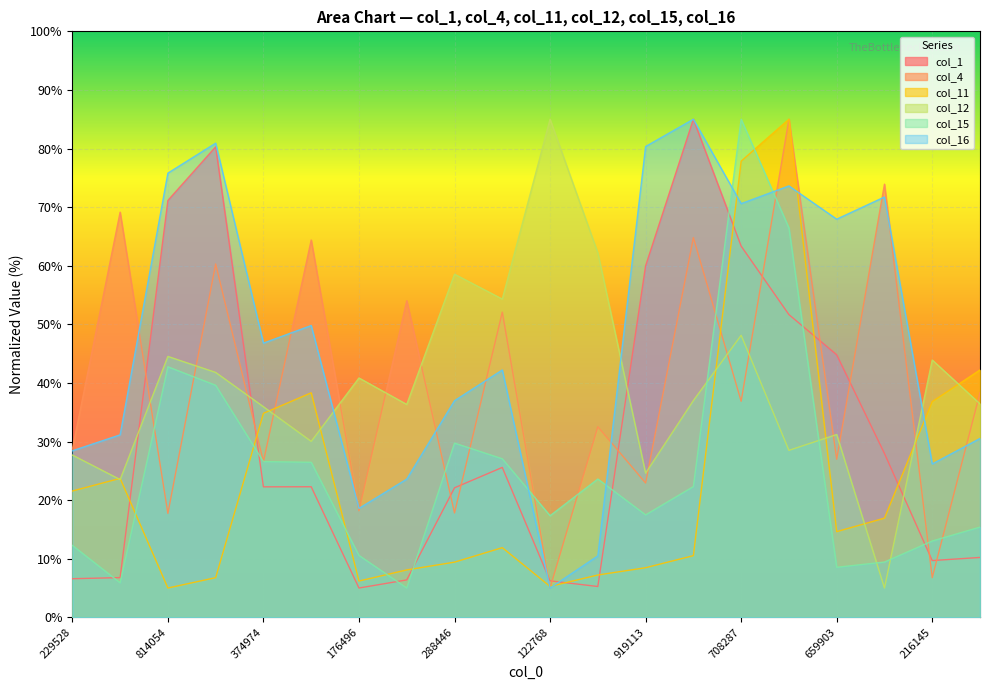

The value of col_11 at 142124 is 10.3. True or false?

False